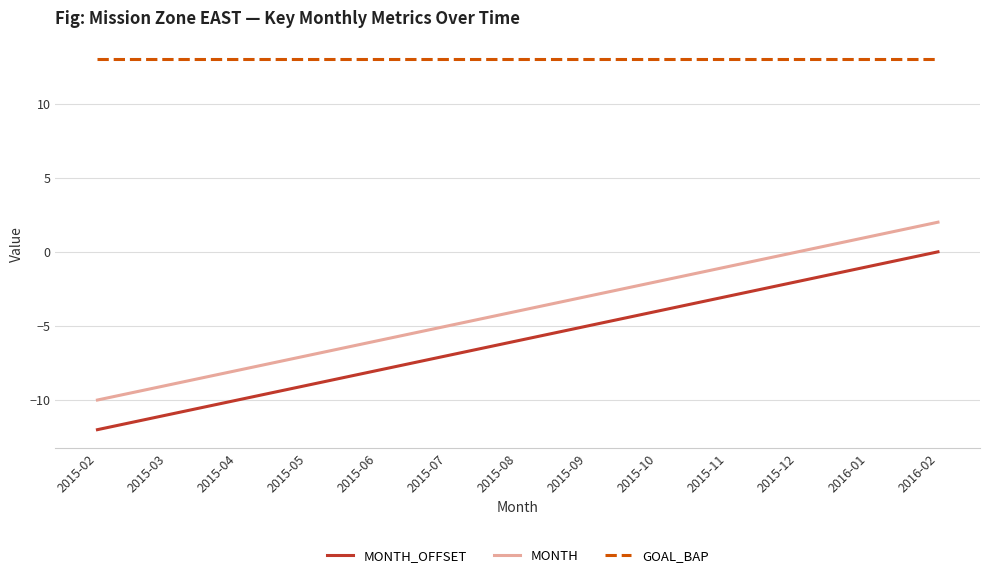

How many lines are shown in the chart?

3